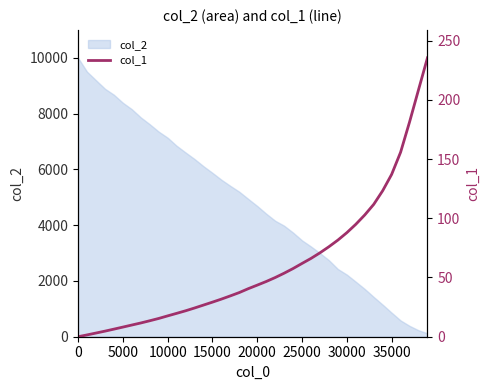

True or false: the data has more than 0 interior local peaks.

False